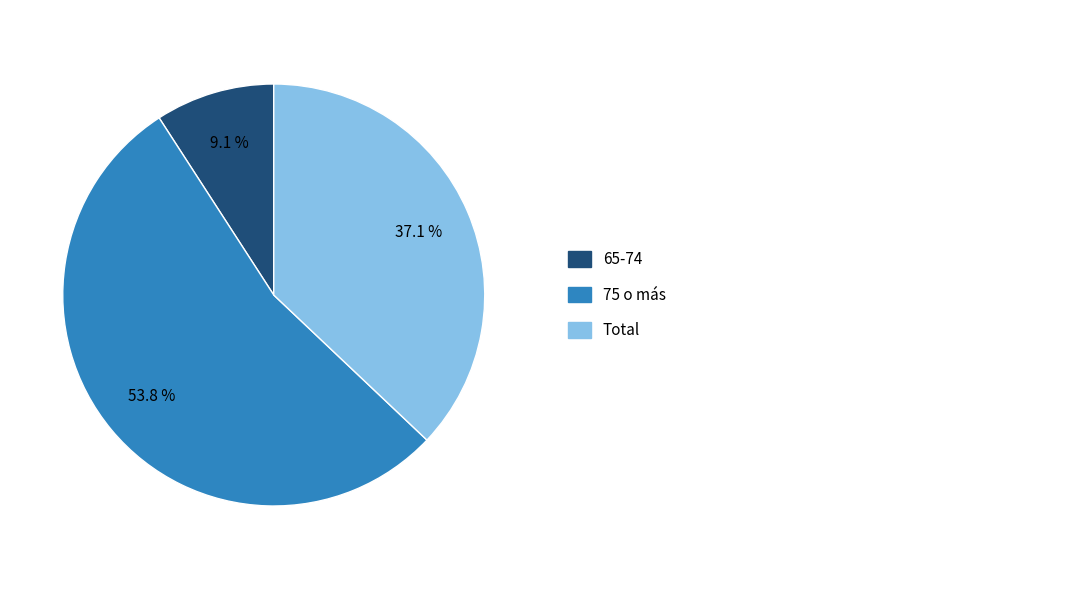

Does any single category account for the majority?

Yes